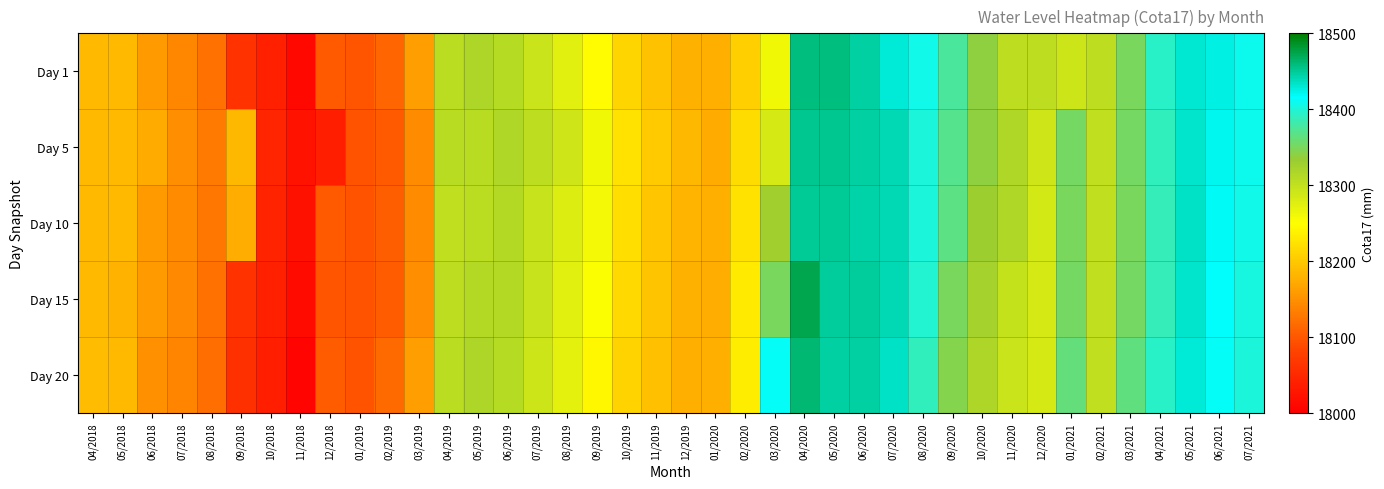

Which category has the highest value across all series?

04/2020